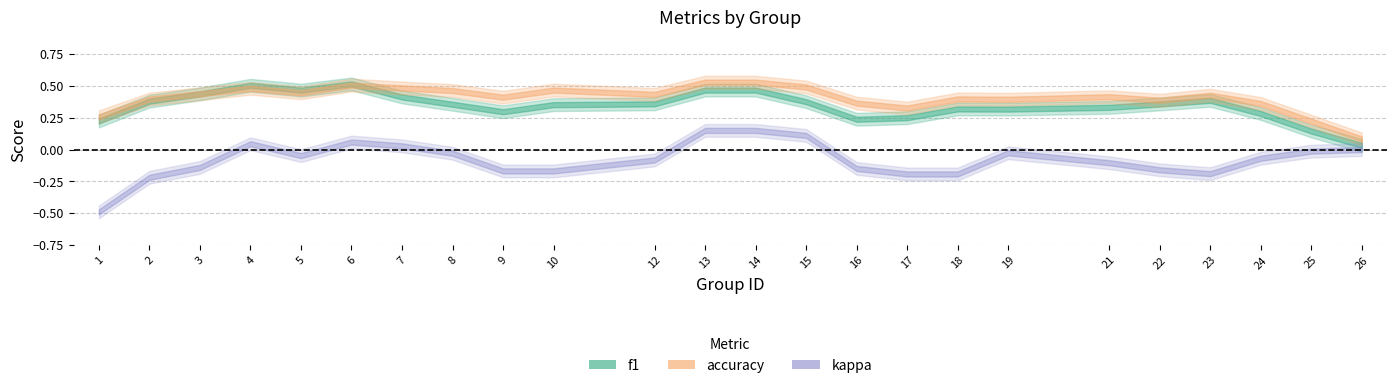

How many positive values does the kappa series have?

7